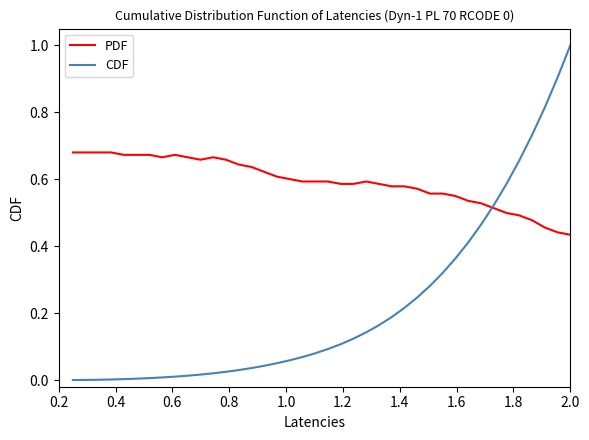

How many series are shown in this chart?

2